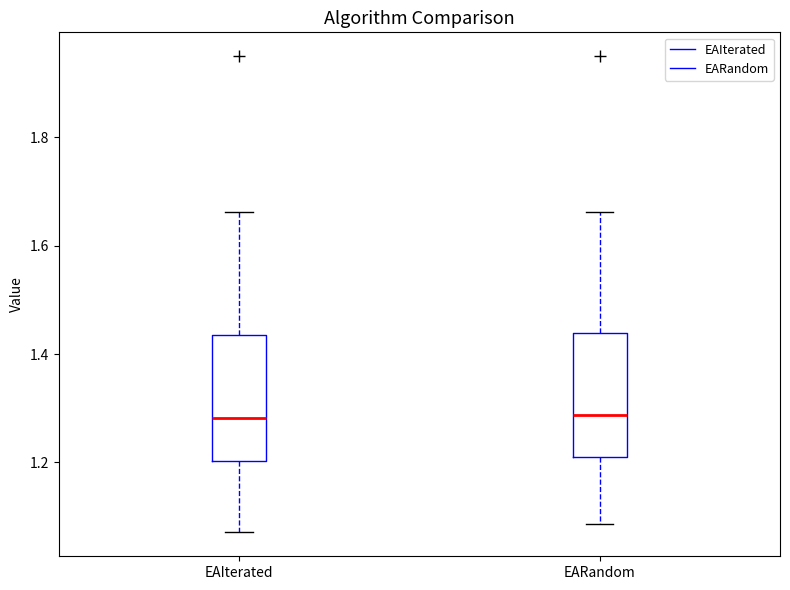

Reading left to right, read every box against the y-axis: the position of its median line, the range the box covers, and the ends of its whiskers. The values are not printed on the chart, so give them approximately, as read against the axis.

EAIterated: median 1.28, box 1.20 to 1.44, whiskers 1.08 to 1.66
EARandom: median 1.28, box 1.20 to 1.44, whiskers 1.08 to 1.66